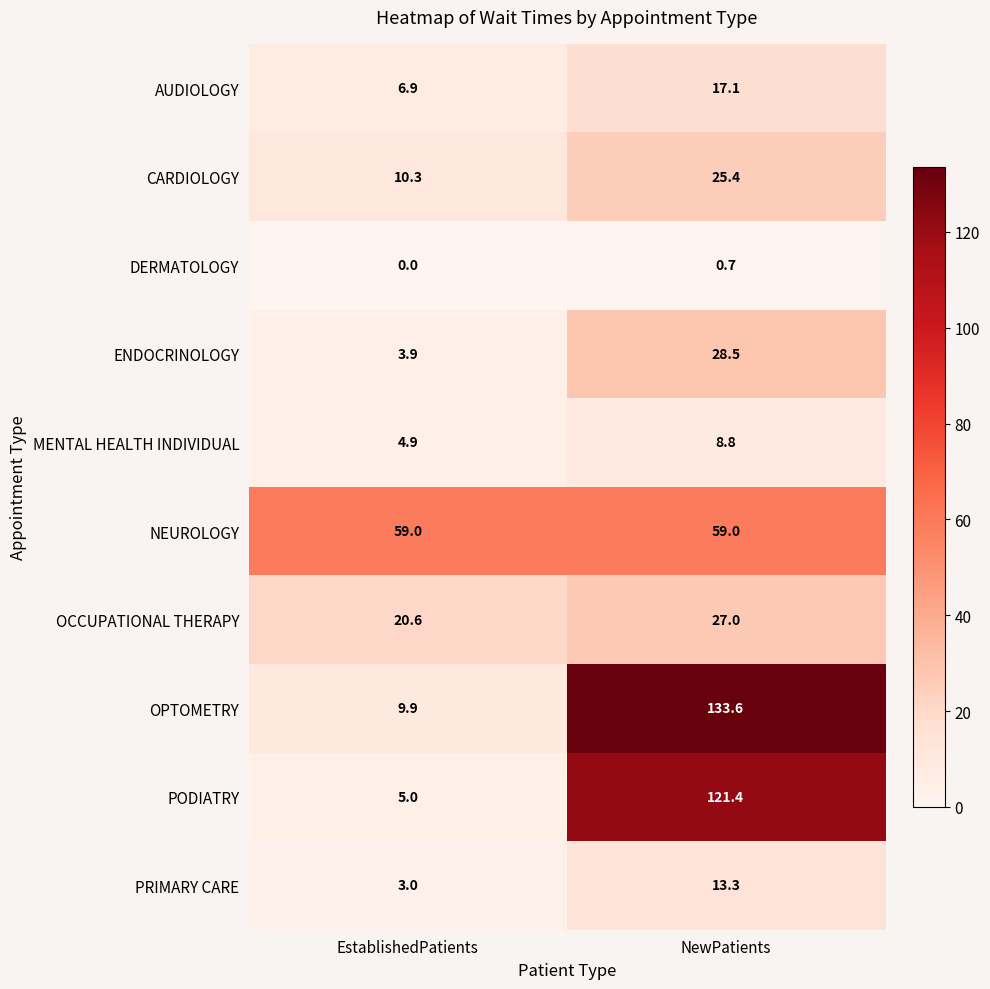

Reading right to left, transcribe all the data shown in this chart.

AUDIOLOGY: NewPatients=17.1	EstablishedPatients=6.9
CARDIOLOGY: NewPatients=25.4	EstablishedPatients=10.3
DERMATOLOGY: NewPatients=0.7	EstablishedPatients=0.0
ENDOCRINOLOGY: NewPatients=28.5	EstablishedPatients=3.9
MENTAL HEALTH INDIVIDUAL: NewPatients=8.8	EstablishedPatients=4.9
NEUROLOGY: NewPatients=59.0	EstablishedPatients=59.0
OCCUPATIONAL THERAPY: NewPatients=27.0	EstablishedPatients=20.6
OPTOMETRY: NewPatients=133.6	EstablishedPatients=9.9
PODIATRY: NewPatients=121.4	EstablishedPatients=5.0
PRIMARY CARE: NewPatients=13.3	EstablishedPatients=3.0